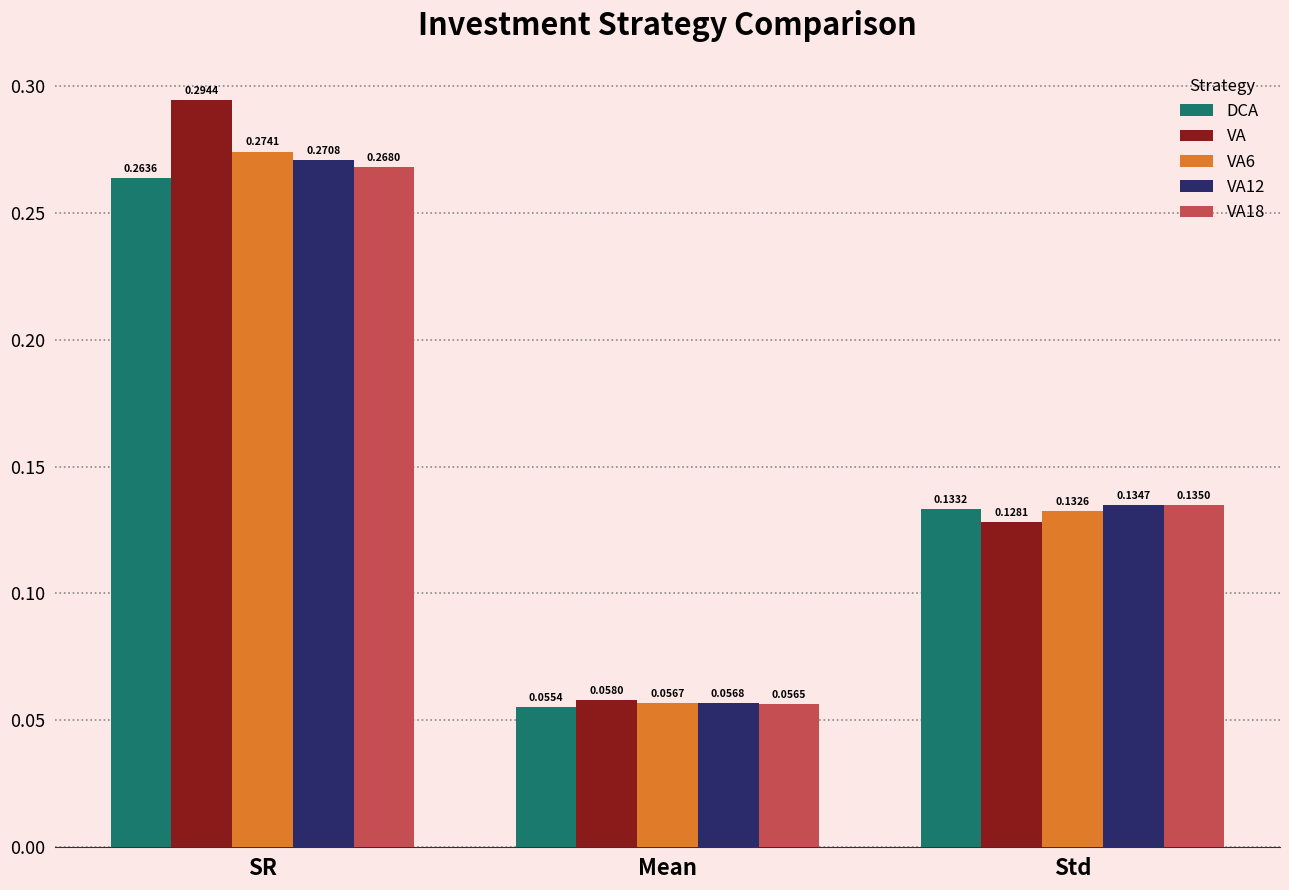

What is the sum of the VA values at Std and SR?

0.4